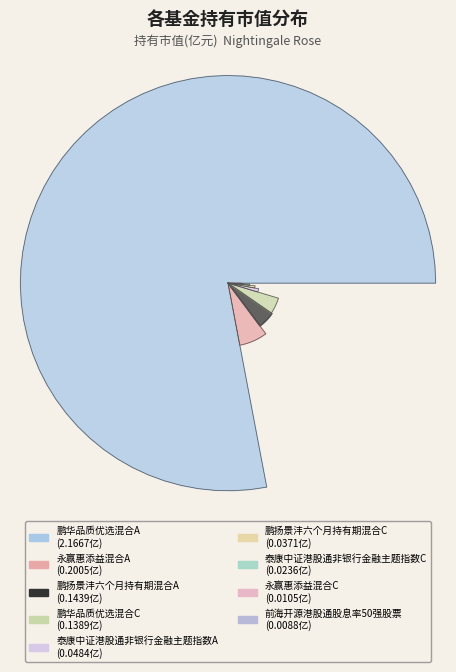

To the nearest percent, what is the average slice percentage?

11%